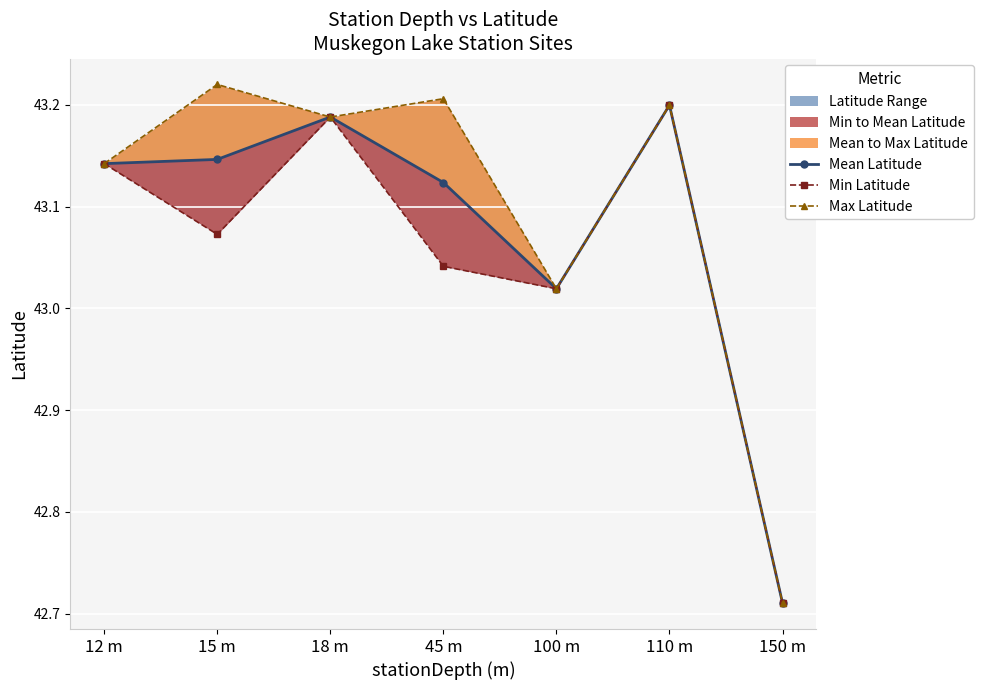

What is the minimum value shown in the chart?

42.7